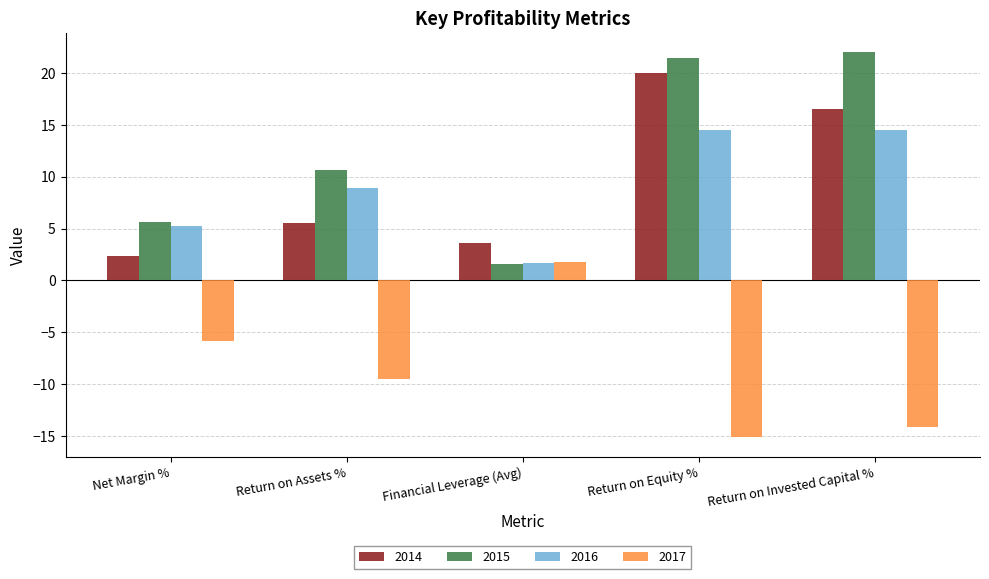

What is the difference between the maximum and minimum values in the 2014 series?

17.6